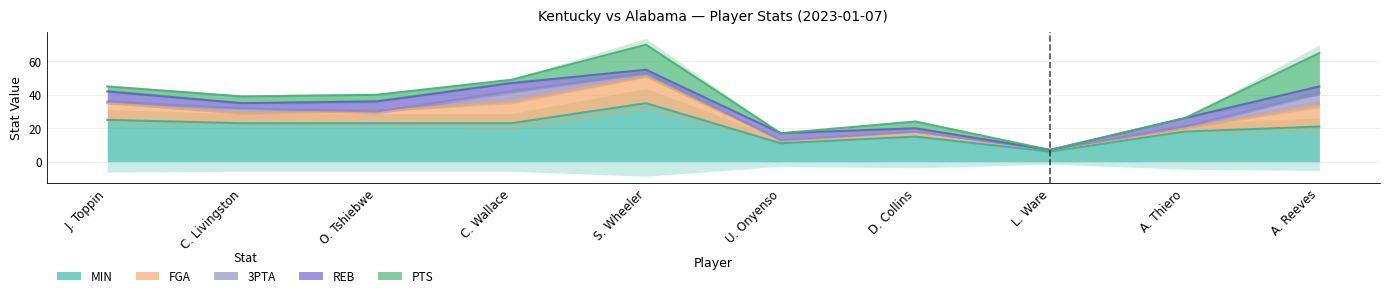

Between C. Livingston and L. Ware, which is larger?

C. Livingston